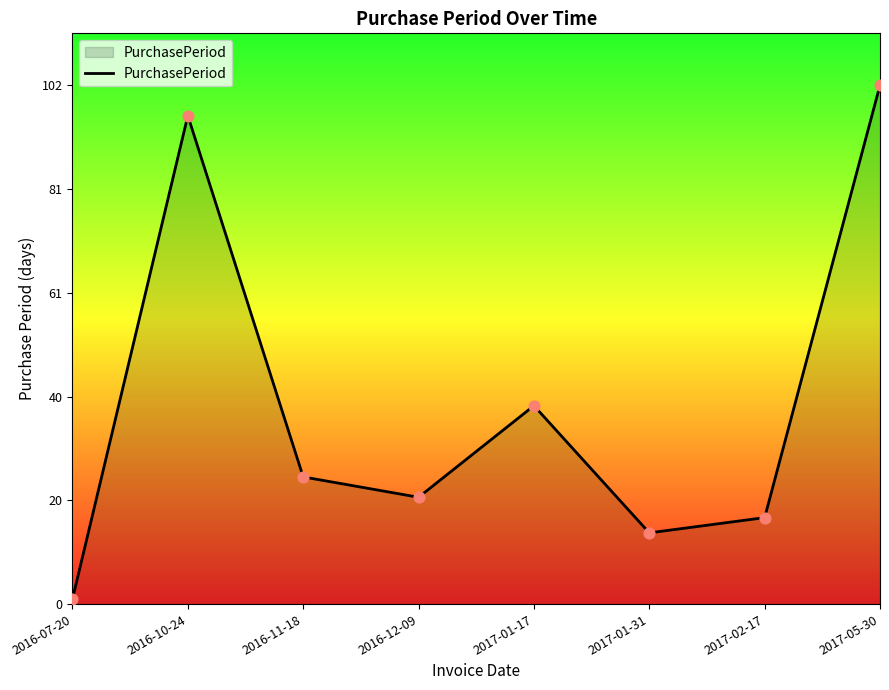

Between 2016-10-24 and 2017-05-30, which is larger?

2017-05-30